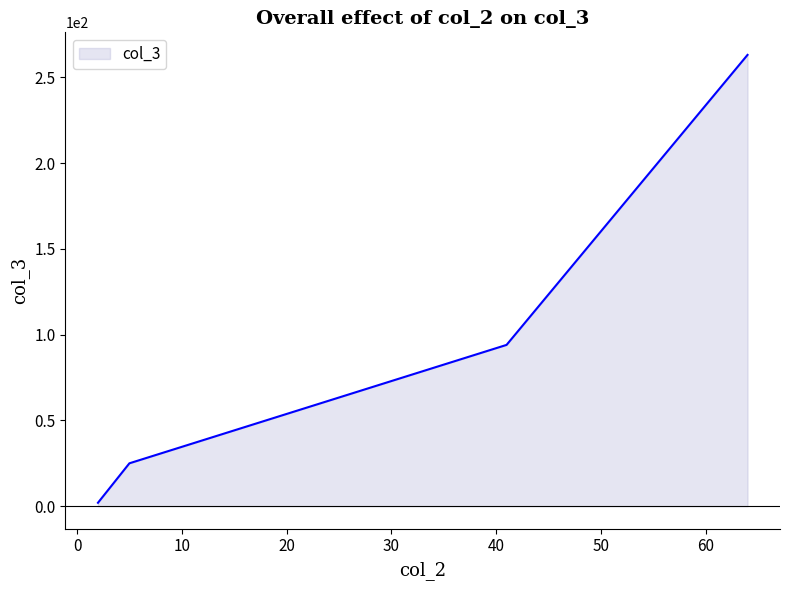

What is the greatest value displayed?

263